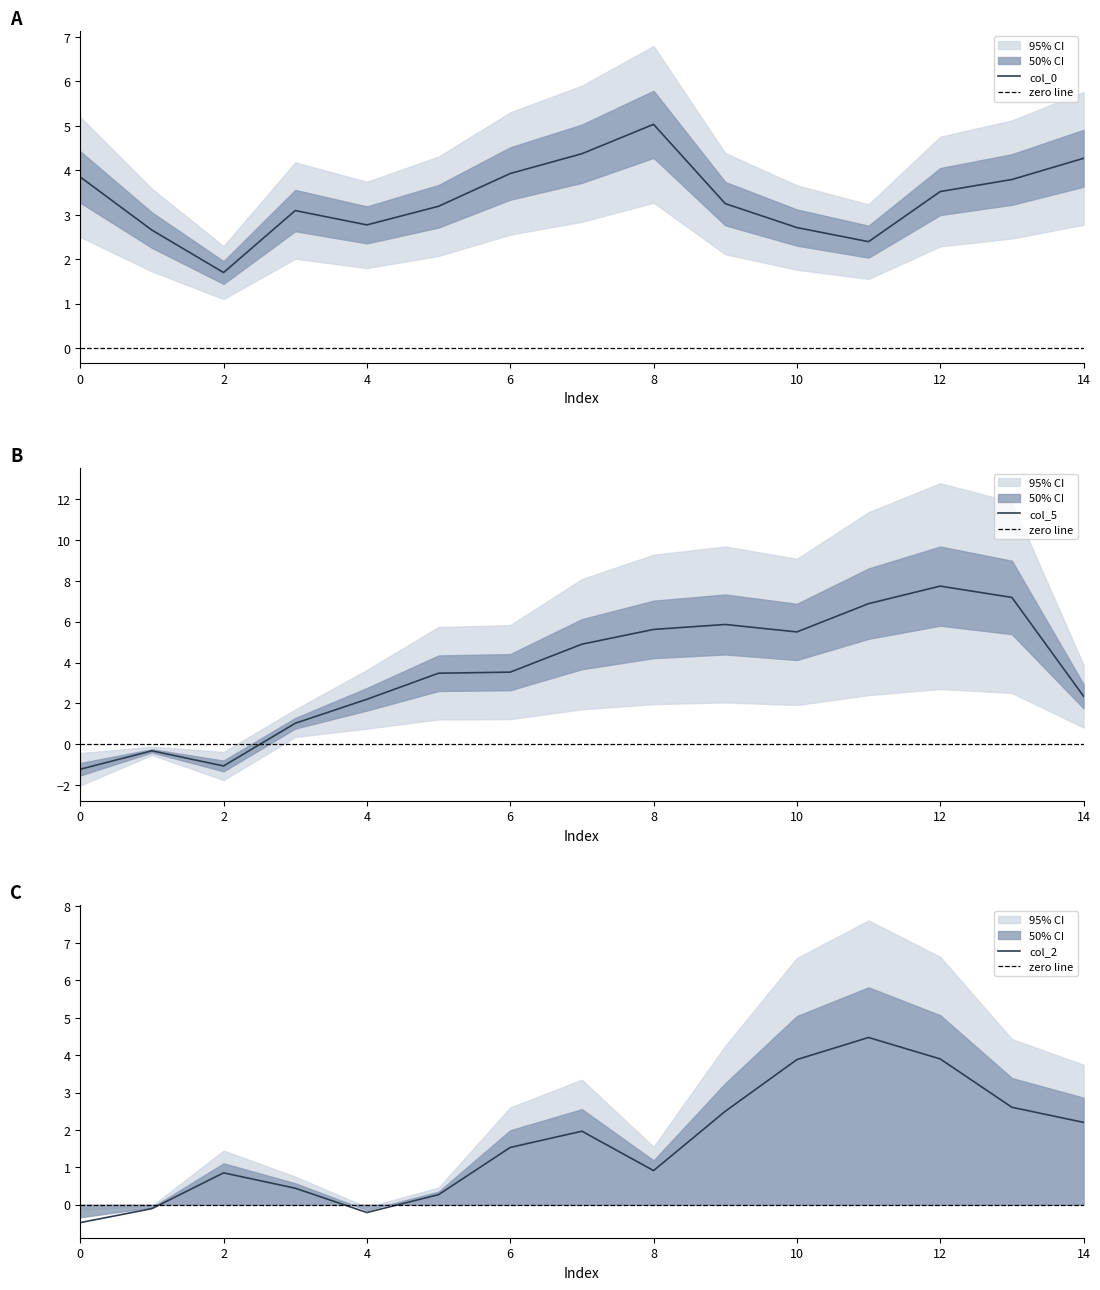

At 13, list the series in order from largest to smallest.

col_5, col_0, col_2